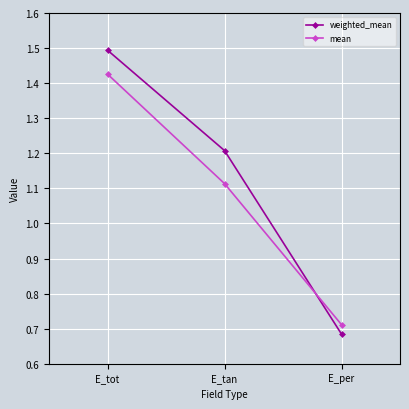

At which label does weighted_mean first exceed 1?

E_tot